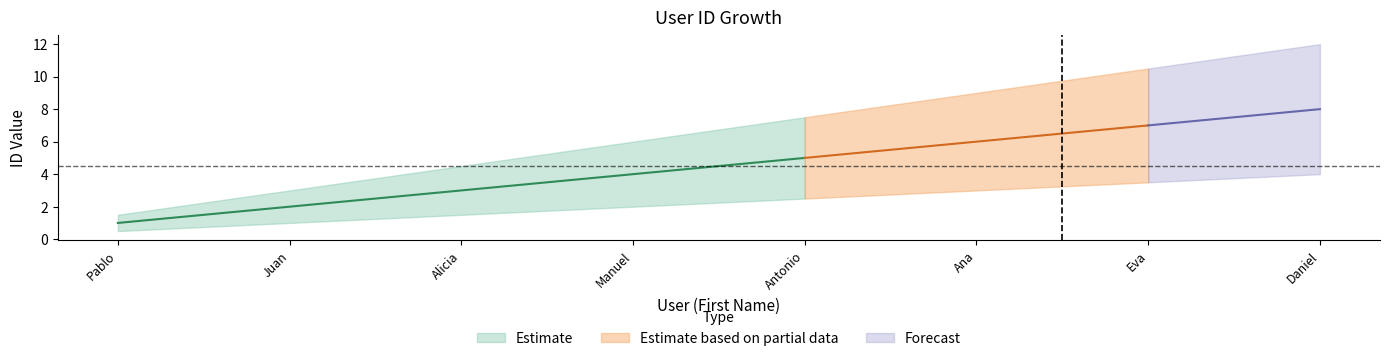

Rank the categories by ID_mid value from highest to lowest.

Daniel, Eva, Ana, Antonio, Manuel, Alicia, Juan, Pablo